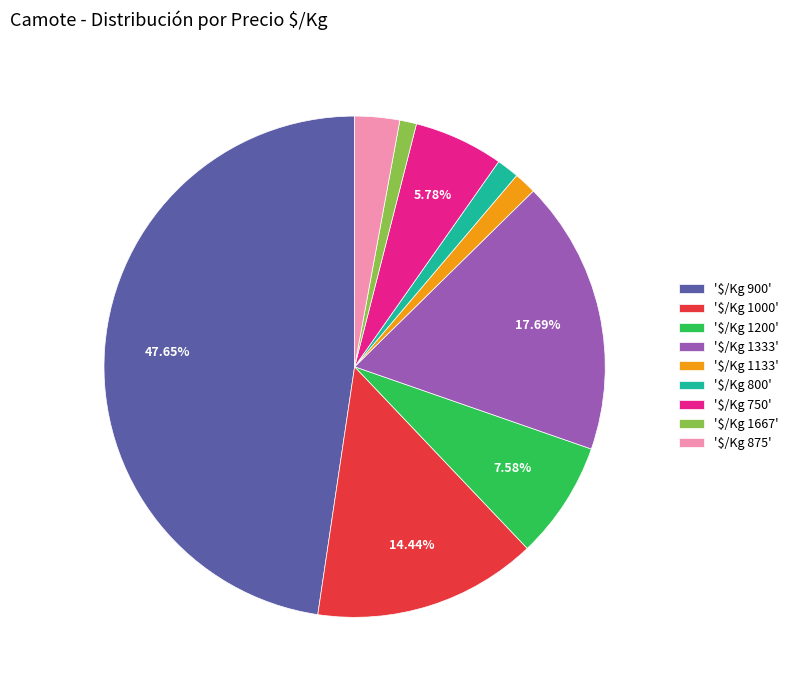

Does any single category account for the majority?

No